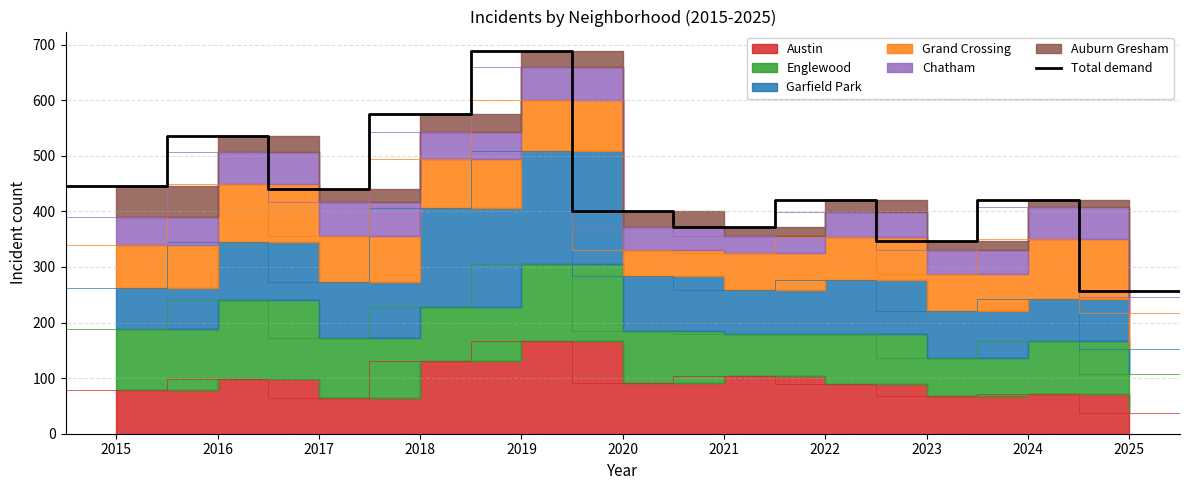

What is the label of the 7th point from the left?

2021